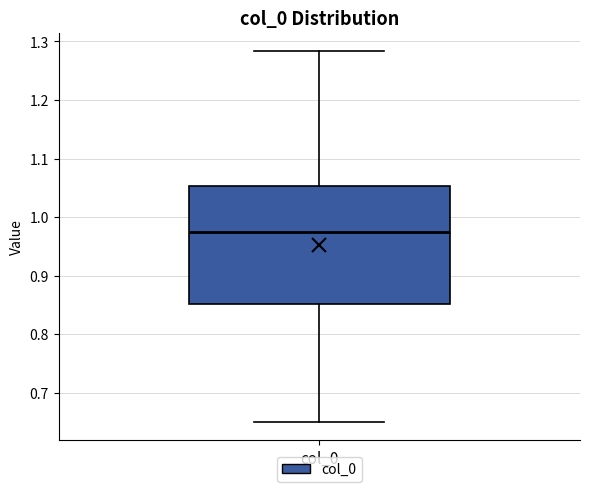

Transcribe this box plot: give where the median line is, the range the box spans, and where the two whiskers end, as read against the y-axis. The values are not printed on the chart, so give them approximately, as read against the axis.

median 0.98, box 0.85 to 1.05, whiskers 0.65 to 1.28